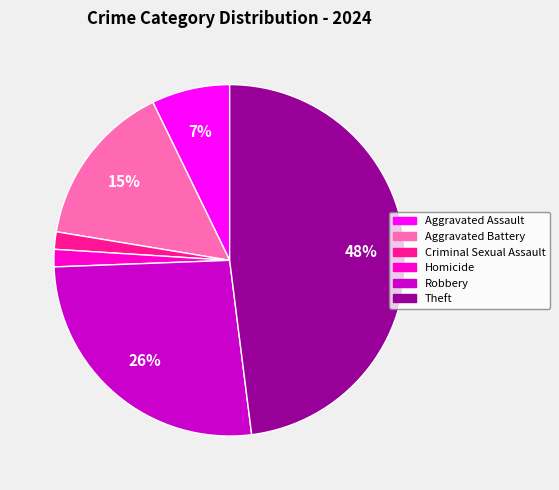

To the nearest percent, what portion does Aggravated Assault represent?

7%